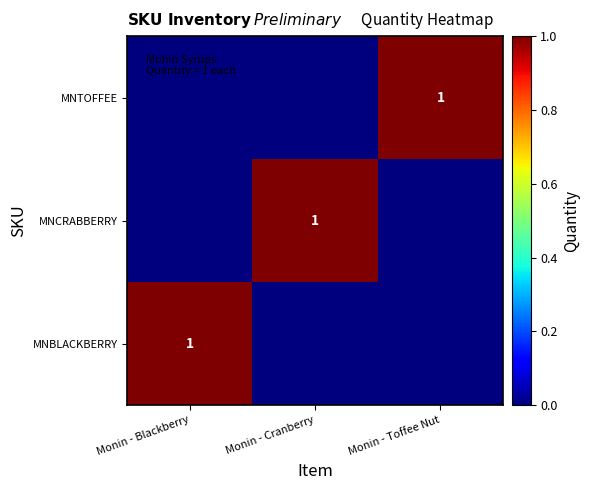

At which category is the sum across all series the highest?

Monin - Blackberry